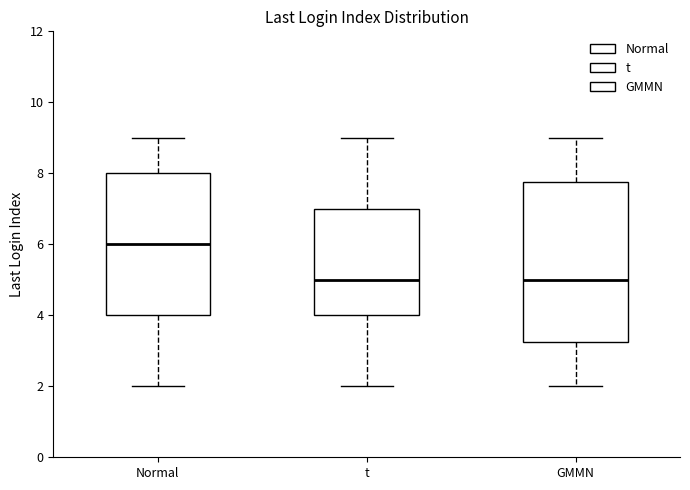

Comparing the boxes themselves (not the whiskers), which one is the tallest?

GMMN